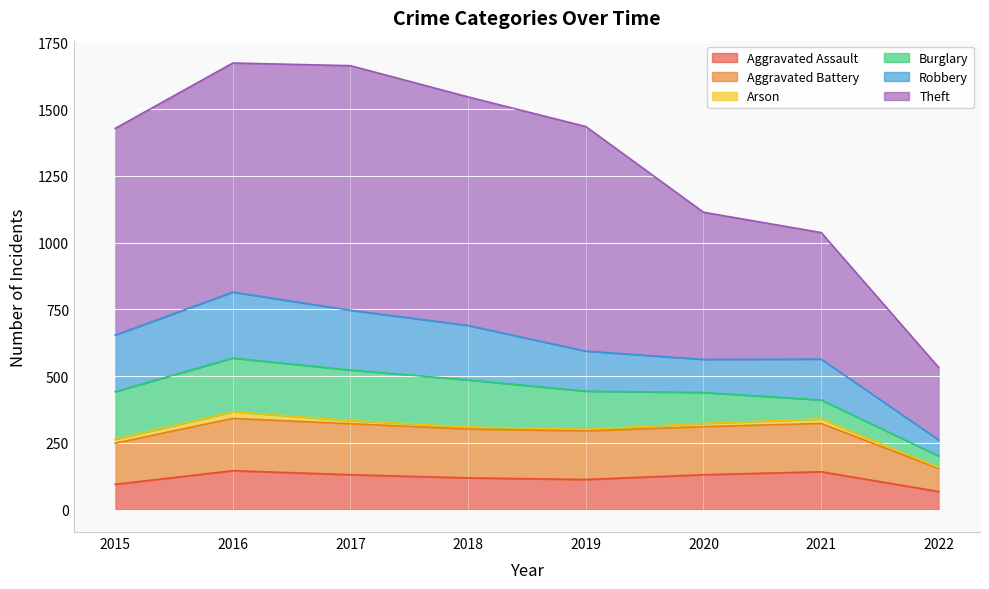

The value of Aggravated Assault at 2019 is 113. True or false?

True